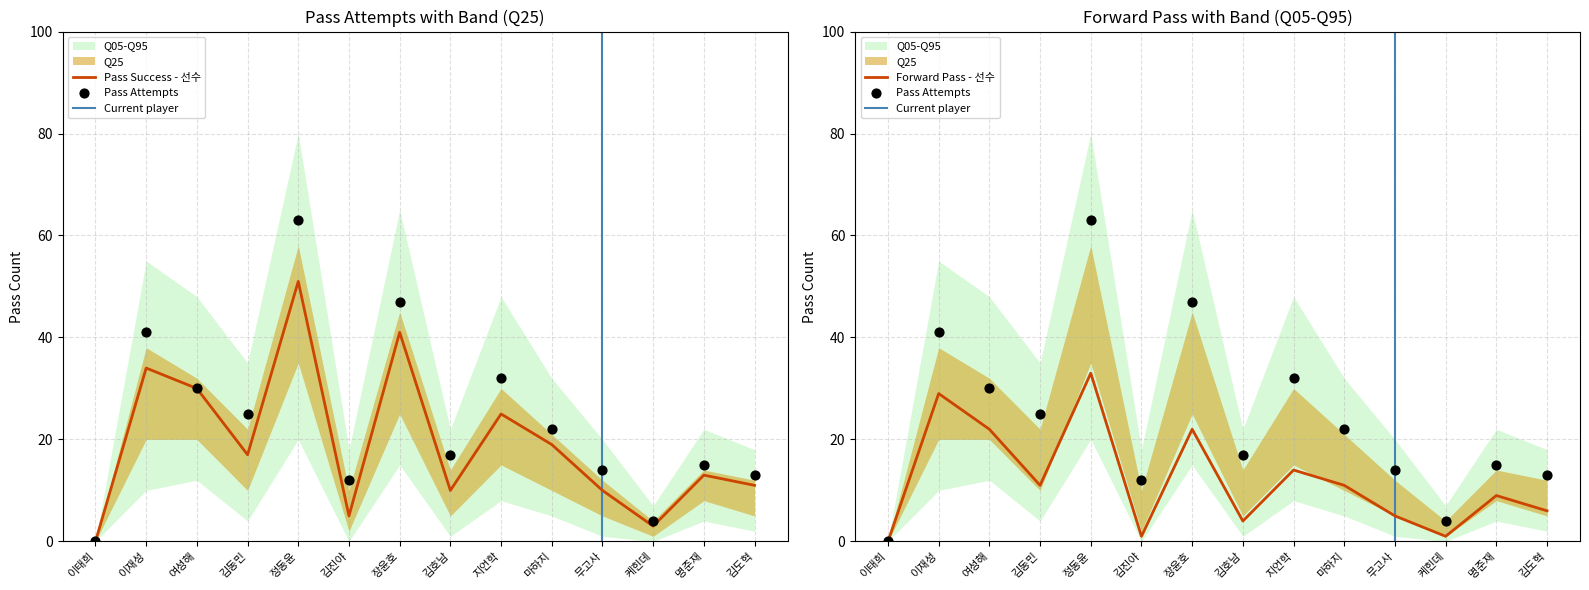

Is the value of 패스 성공 at 명준재 greater than the value of 전방 패스 at 김진야?

Yes